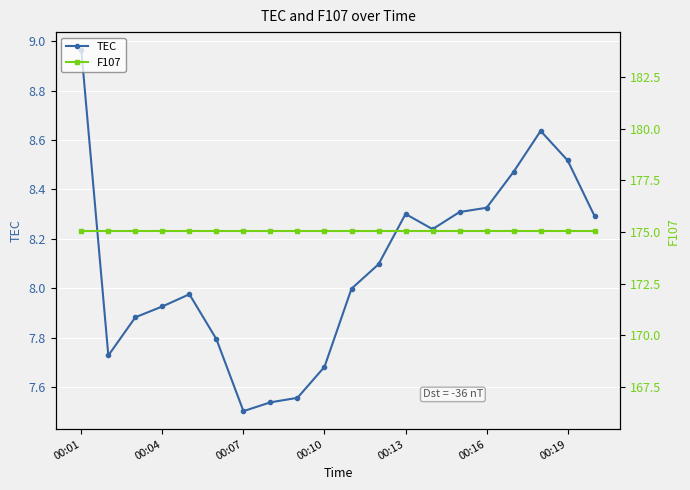

What is the total value across all series at 16?

183.5